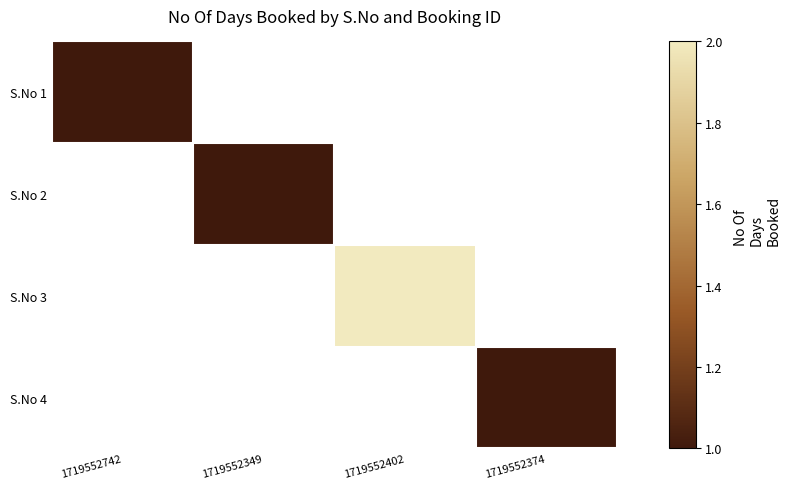

What is the maximum value shown in the chart?

2.0